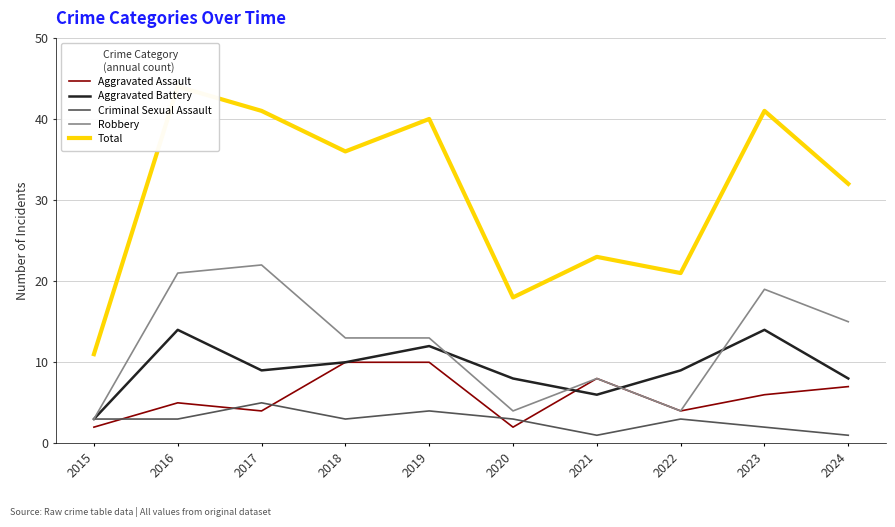

Rank the series at 2024 from highest to lowest value.

Total, Robbery, Aggravated Battery, Aggravated Assault, Criminal Sexual Assault